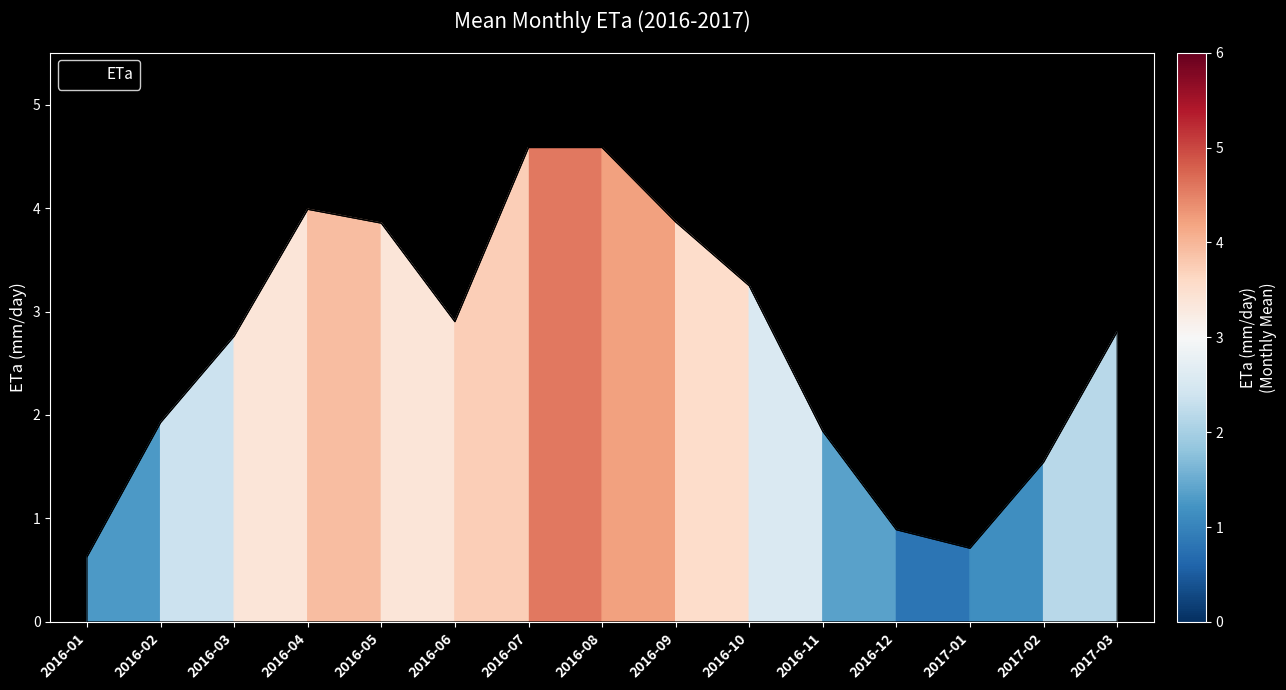

What is the maximum value shown in the chart?

4.6